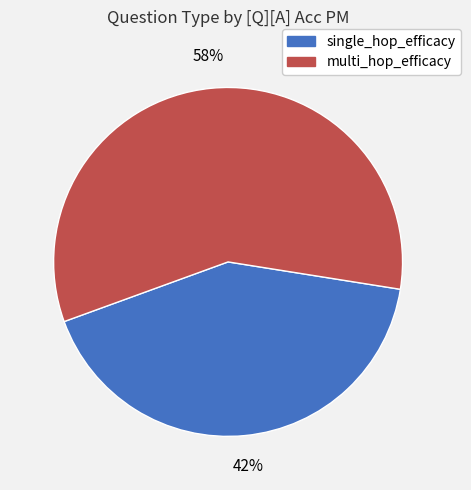

Combined, do single_hop_efficacy and multi_hop_efficacy account for over 50%?

Yes